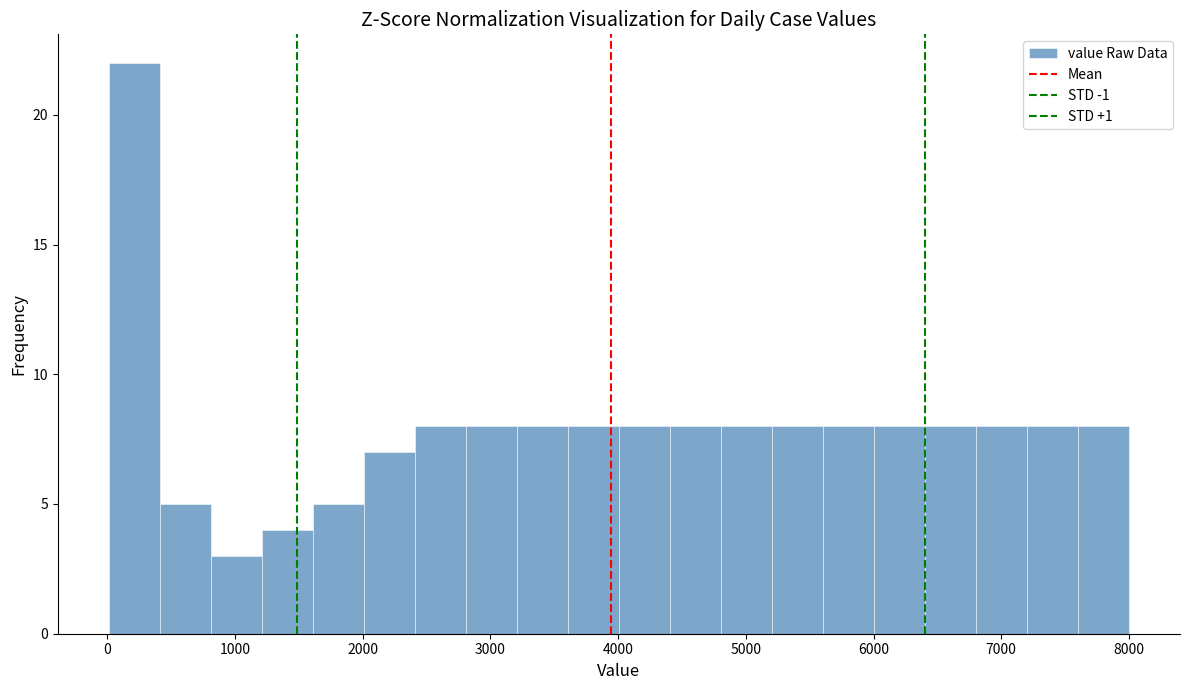

Read against the x-axis, roughly where is the centre of the tallest bar?

200